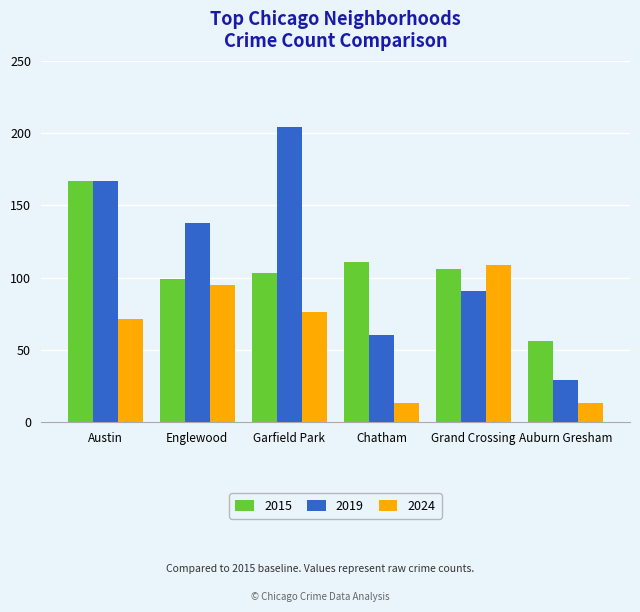

Reading left to right, extract all data points from this chart.

2015: Austin=167	Englewood=99	Garfield Park=103	Chatham=111	Grand Crossing=106	Auburn Gresham=56
2019: Austin=167	Englewood=138	Garfield Park=204	Chatham=60	Grand Crossing=91	Auburn Gresham=29
2024: Austin=71	Englewood=95	Garfield Park=76	Chatham=13	Grand Crossing=109	Auburn Gresham=13